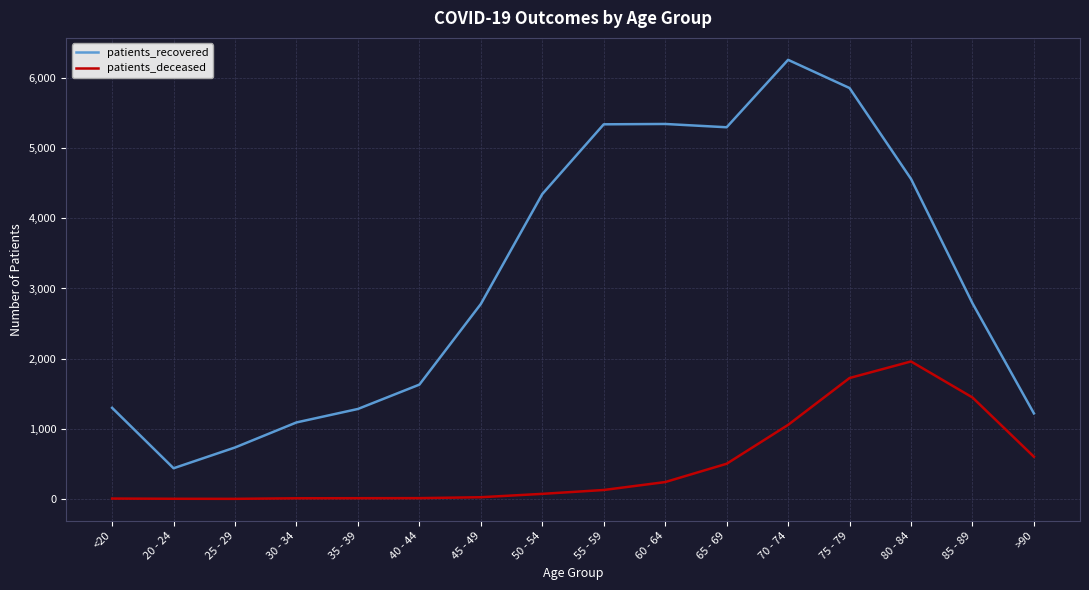

Rank the series by their maximum value, from highest to lowest.

patients_recovered, patients_deceased